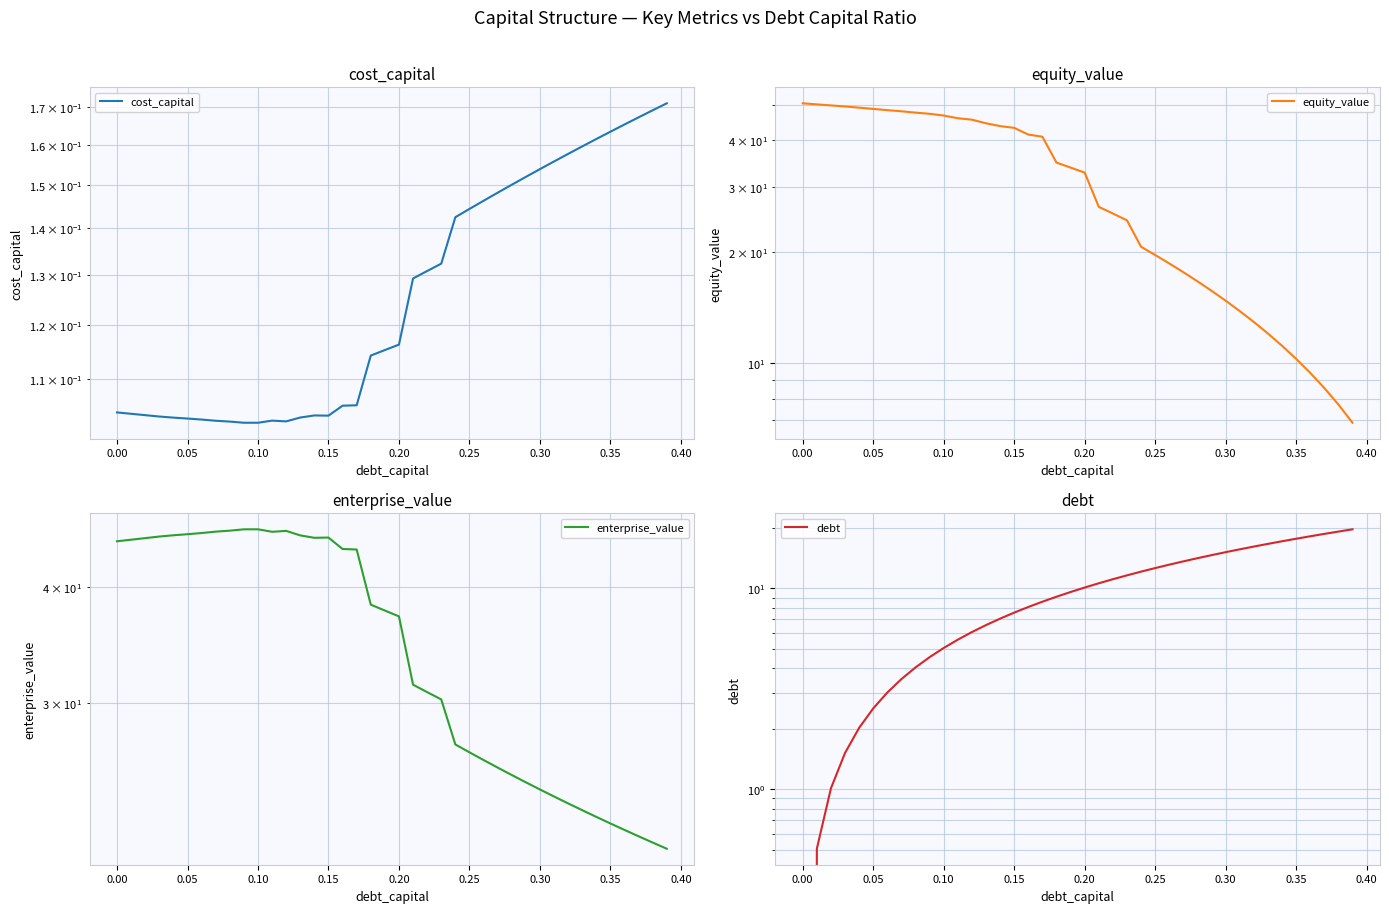

What is the value of the enterprise_value point at the 24th from the left?

30.3